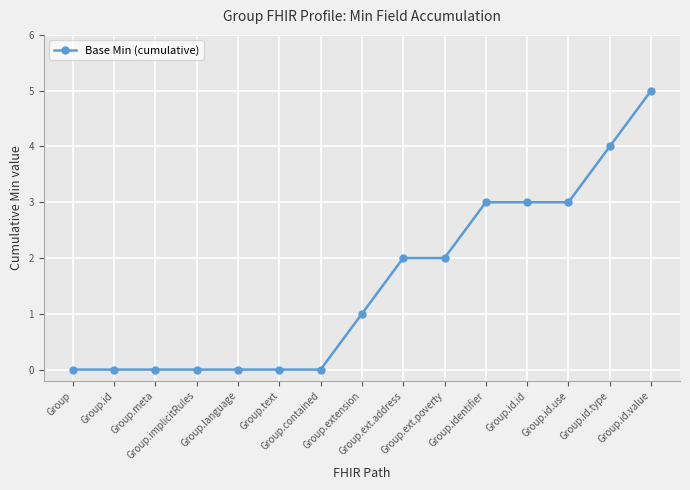

What is the maximum value shown in the chart?

5